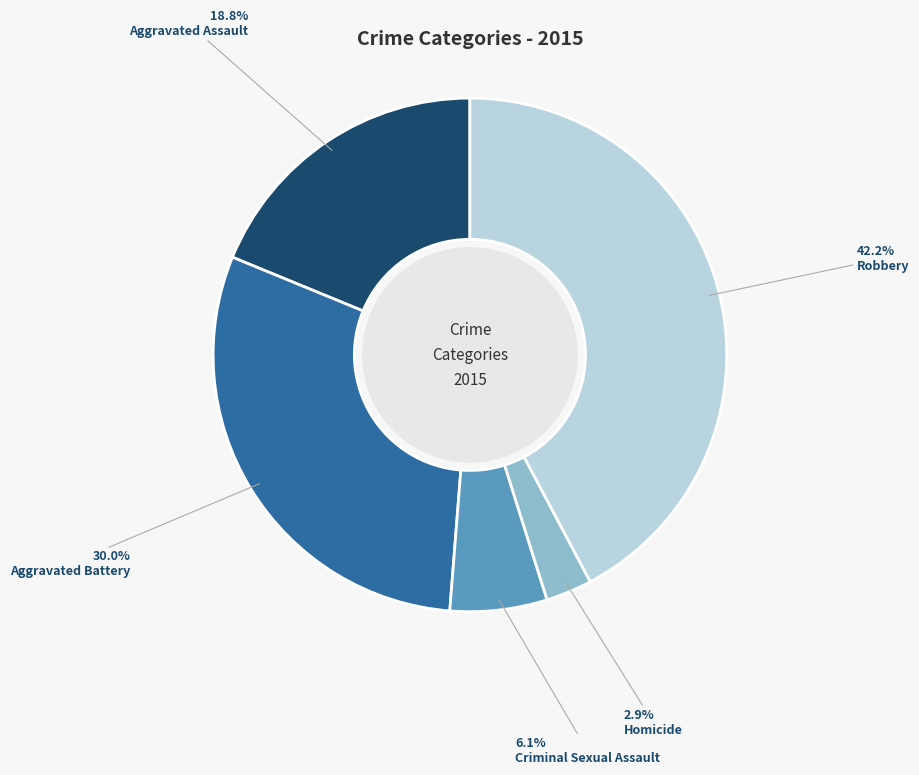

How many slices are in this pie chart?

5